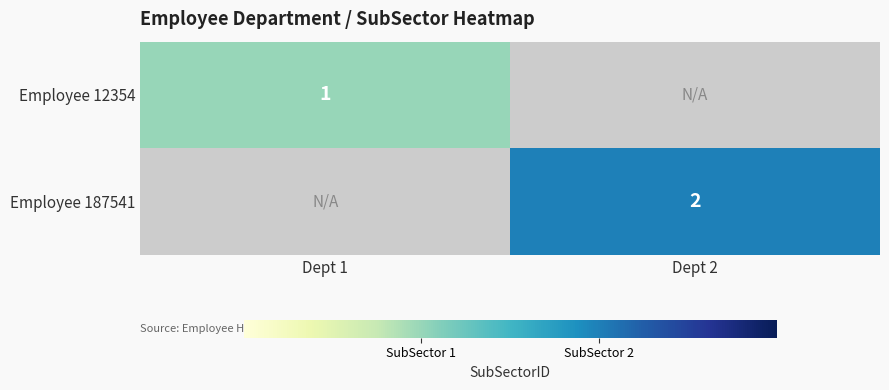

The value of Employee 187541 at Dept 2 is 2. True or false?

True